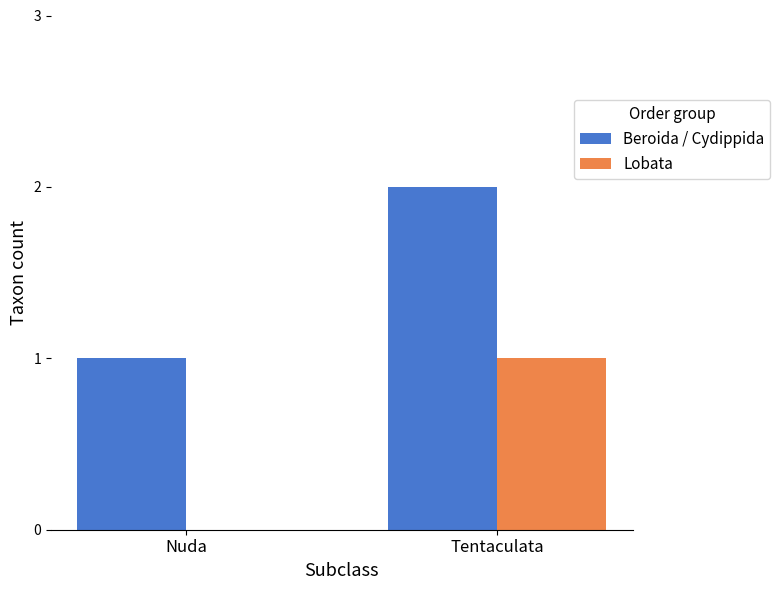

How many positive values does the Lobata series have?

1